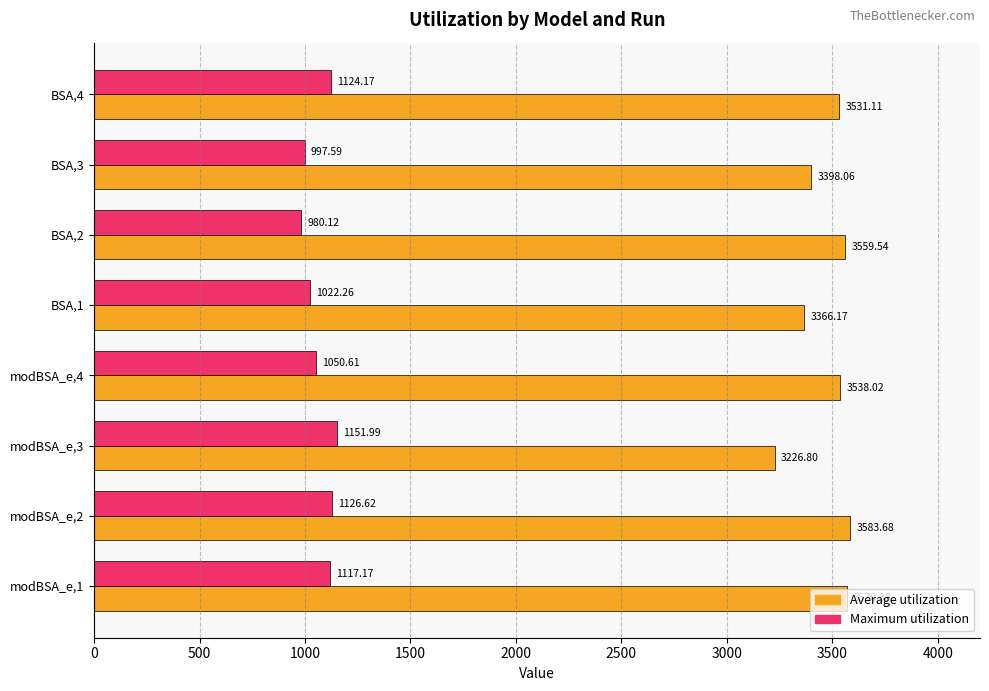

At which label does Maximum utilization reach its minimum?

BSA,2